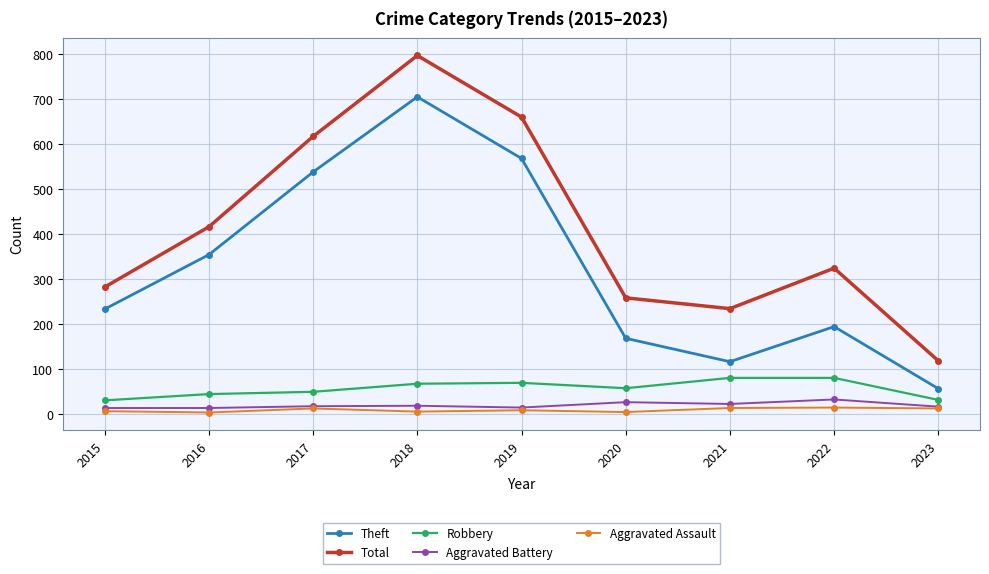

What is the highest value of the Aggravated Assault series?

14